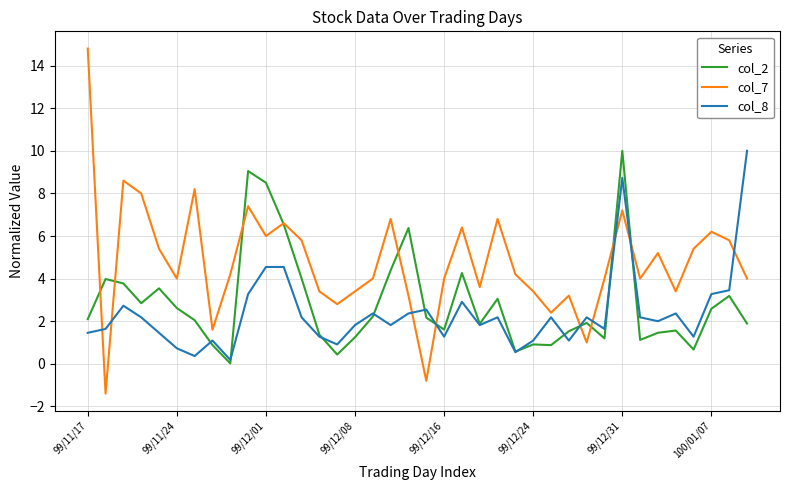

Which series has the largest total across all categories?

col_7